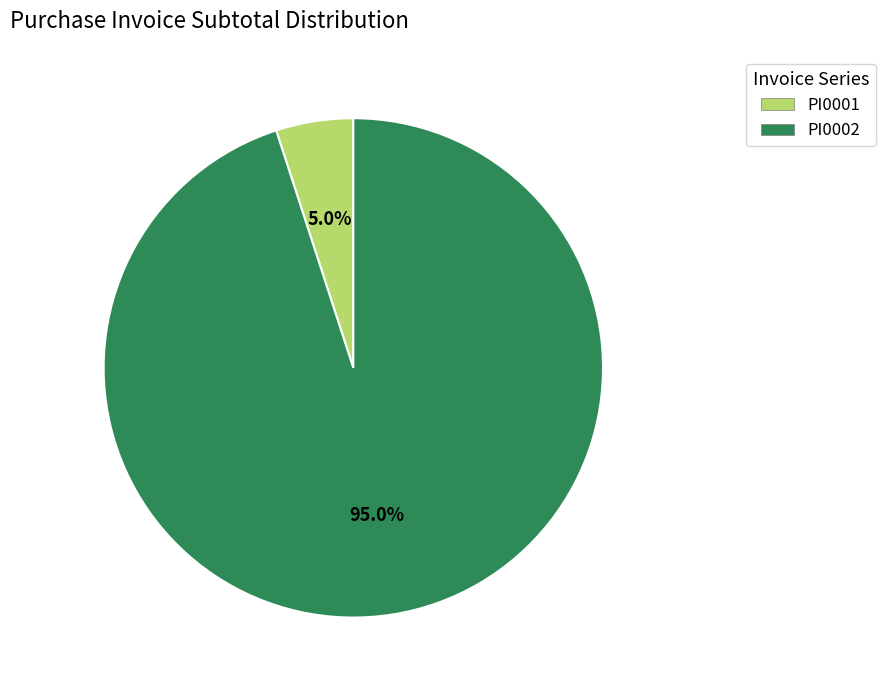

How much of the chart is everything except PI0001?

95.0%